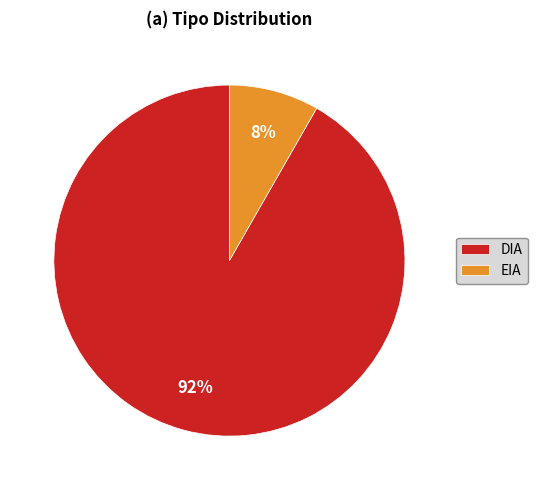

To the nearest percent, what is the average slice percentage?

50%